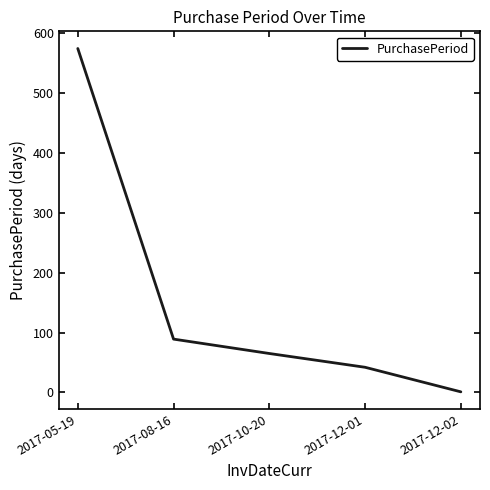

What is the greatest value displayed?

574